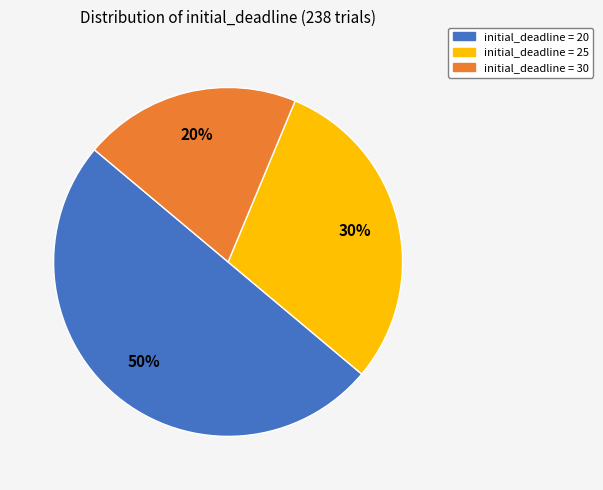

True or false: initial_deadline = 20 accounts for 42% of the total.

False